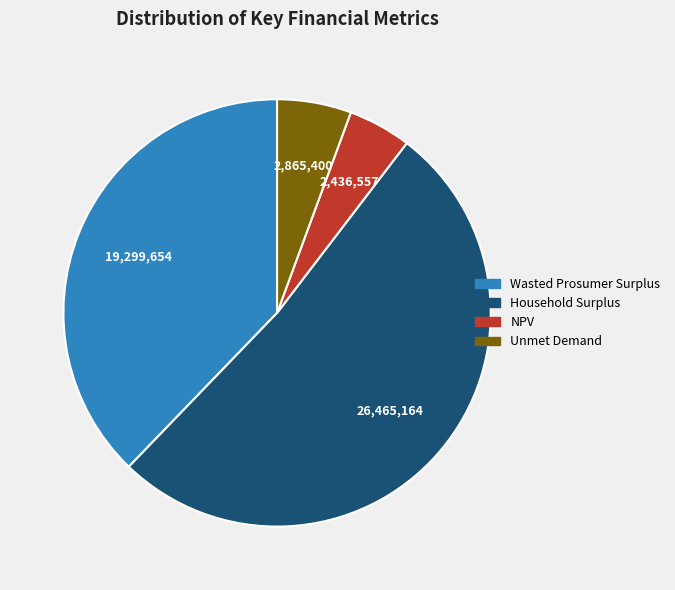

Does Household Surplus represent more than half of the total?

Yes